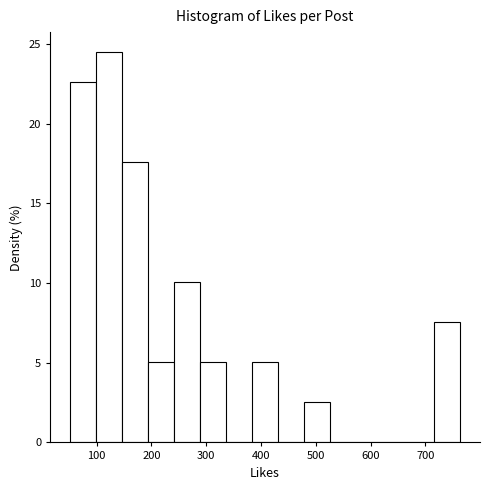

Reading left to right, transcribe this chart: for each bar, give the range it covers on the x-axis and its height. Neither the bar edges nor the heights are printed on the chart, so give them approximately, as read against the axes.

50 to 100: 22.5
100 to 150: 24.5
150 to 190: 17.5
190 to 240: 5.0
240 to 290: 10.0
290 to 340: 5.0
340 to 380: 0
380 to 430: 5.0
430 to 480: 0
480 to 530: 2.5
530 to 570: 0
570 to 620: 0
620 to 670: 0
670 to 720: 0
720 to 760: 7.5